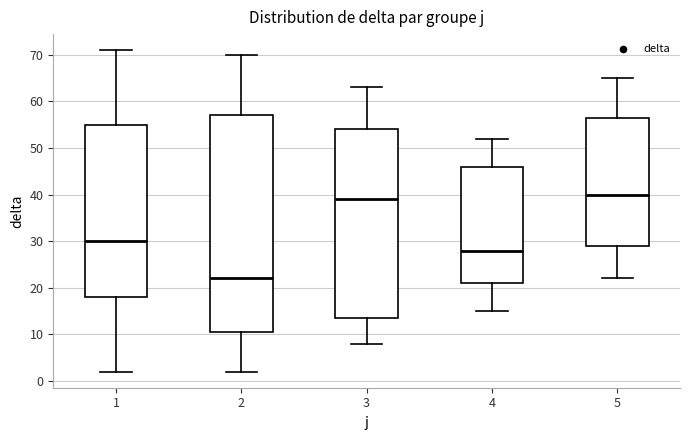

Reading left to right, read every box against the y-axis: the position of its median line, the range the box covers, and the ends of its whiskers. The values are not printed on the chart, so give them approximately, as read against the axis.

1: median 30, box 18 to 55, whiskers 2 to 71
2: median 22, box 11 to 57, whiskers 2 to 70
3: median 39, box 14 to 54, whiskers 8 to 63
4: median 28, box 21 to 46, whiskers 15 to 52
5: median 40, box 29 to 57, whiskers 22 to 65